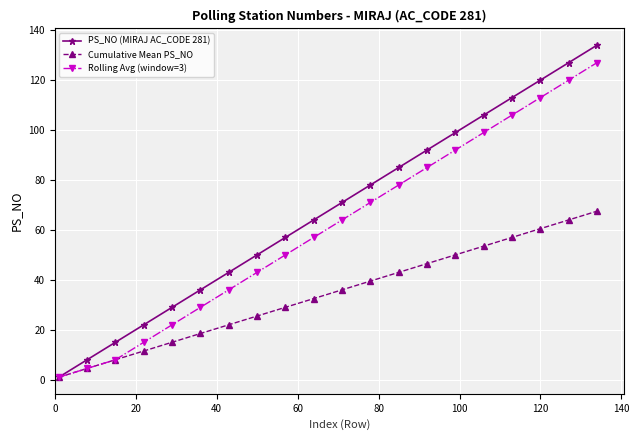

What is the lowest value of the Rolling Avg (window=3) series?

1.0